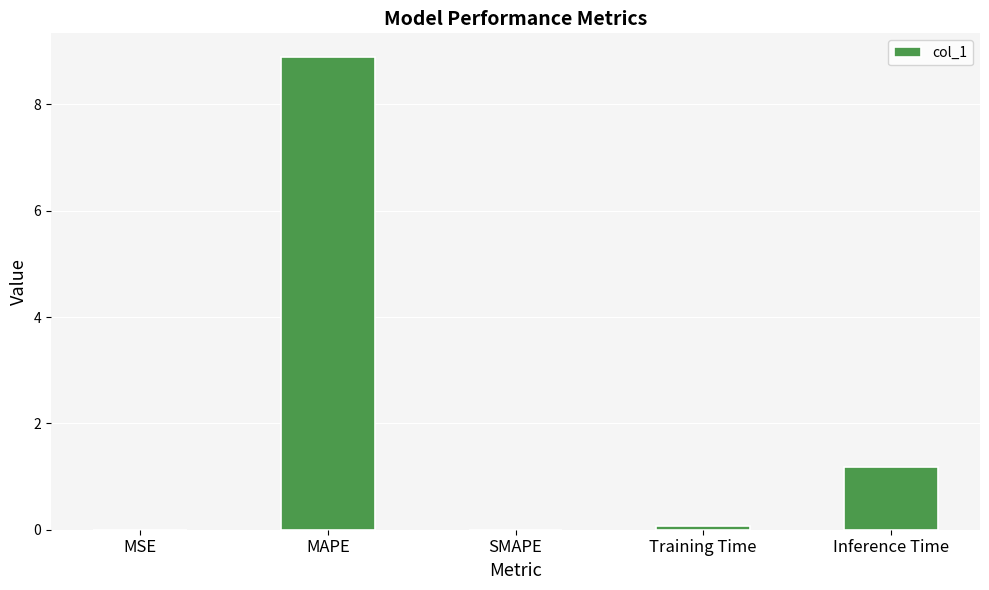

Between MSE and MAPE, which is larger?

MAPE